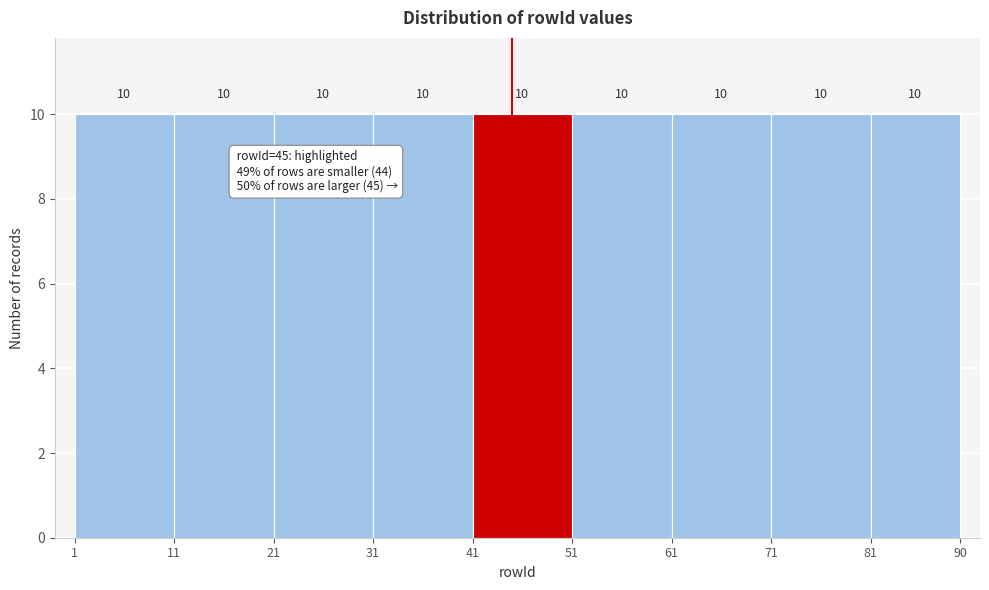

Reading left to right, transcribe this chart: for each bar, give the range it covers on the x-axis and its height.

1 to 11: 10
11 to 21: 10
21 to 31: 10
31 to 41: 10
41 to 51: 10
51 to 61: 10
61 to 71: 10
71 to 81: 10
81 to 90: 10